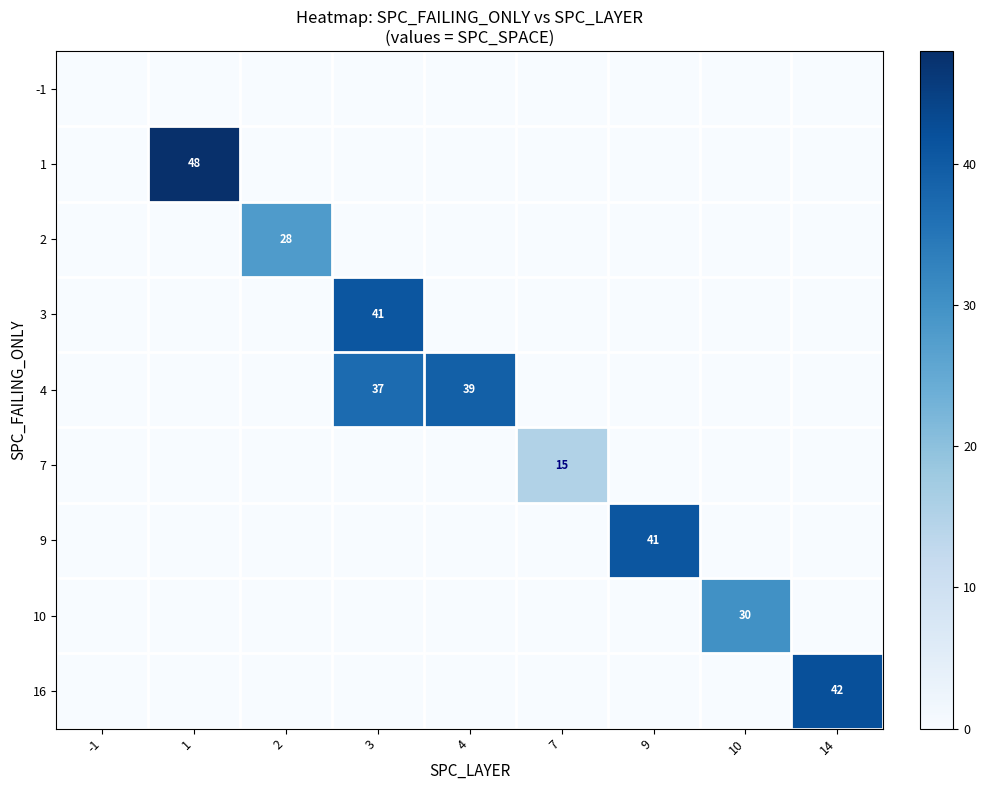

What is the sum of all 4 values?

76